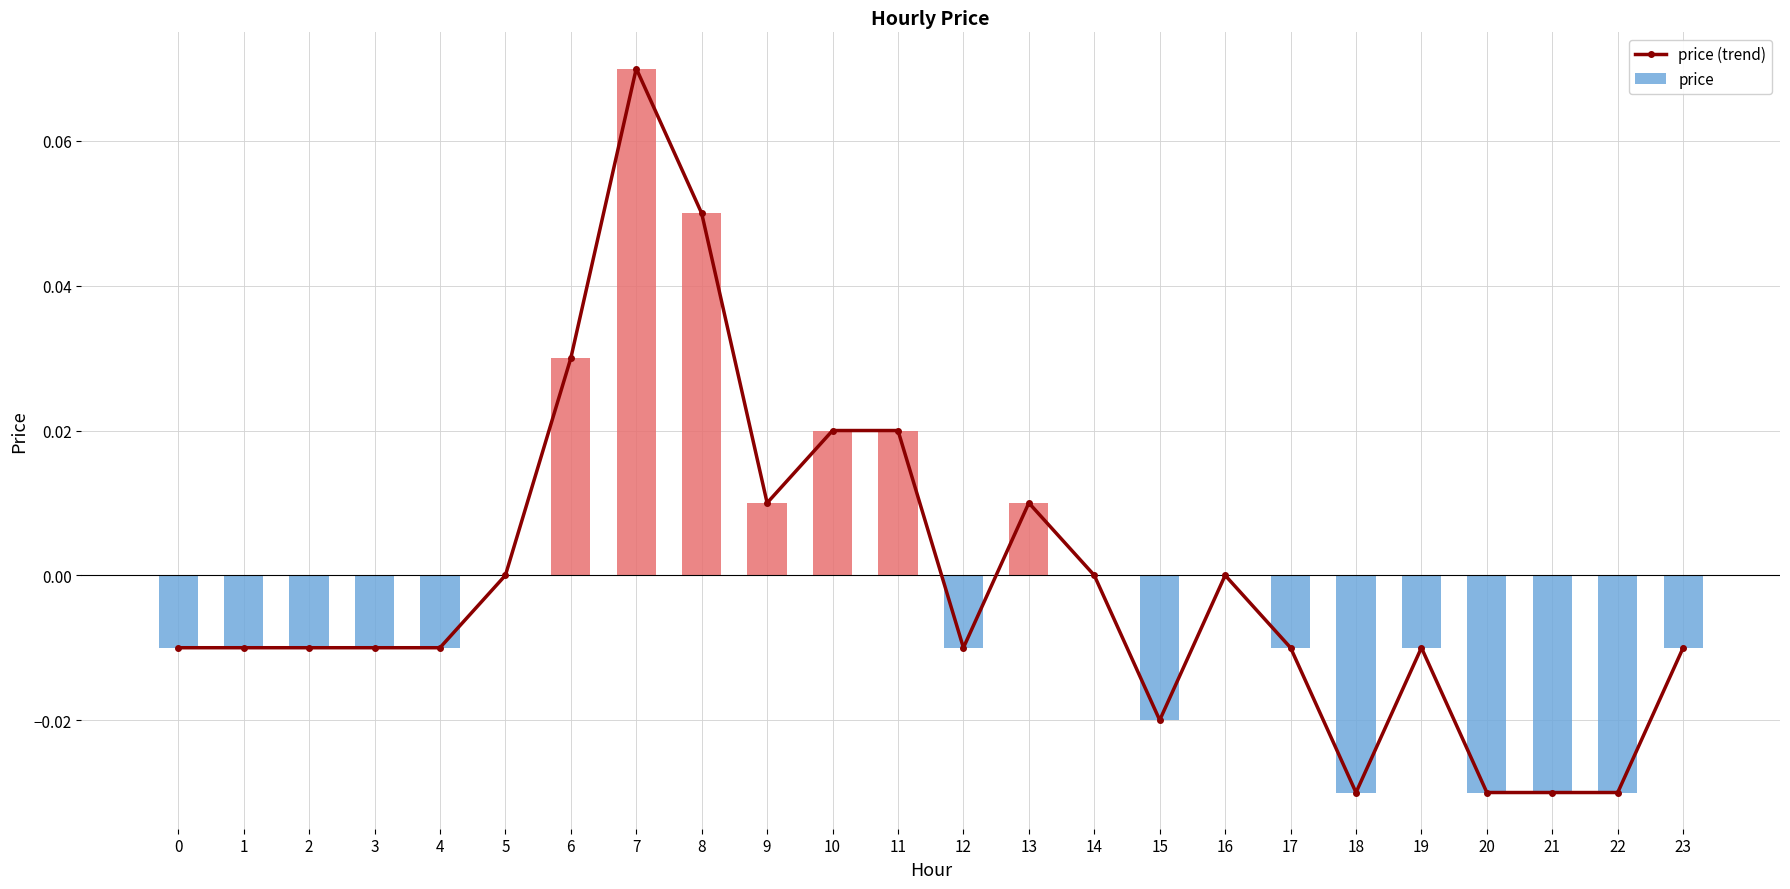

At which label does price first exceed 0?

6